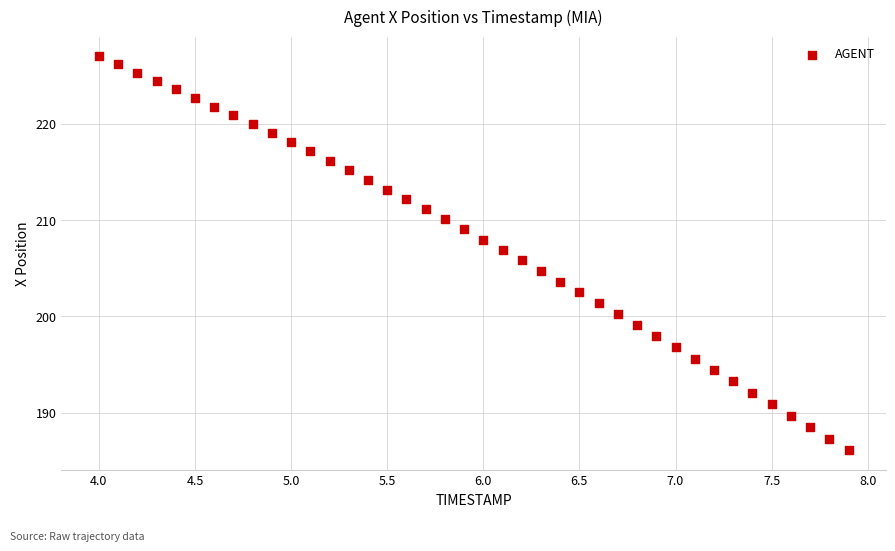

What is the range of Y values (max minus min)?

40.9